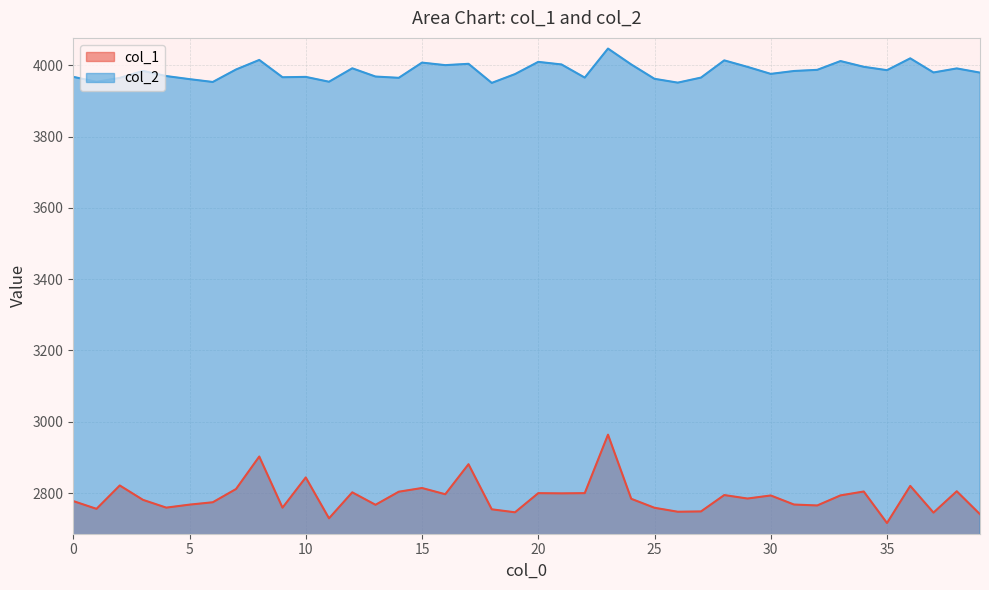

Is it true that col_2 equals 6844.2 at 23?

False